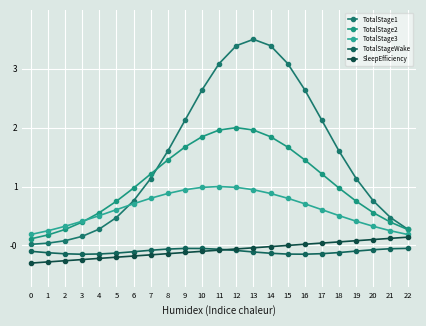

What is the difference between the SleepEfficiency values at 12 and 2?

0.2